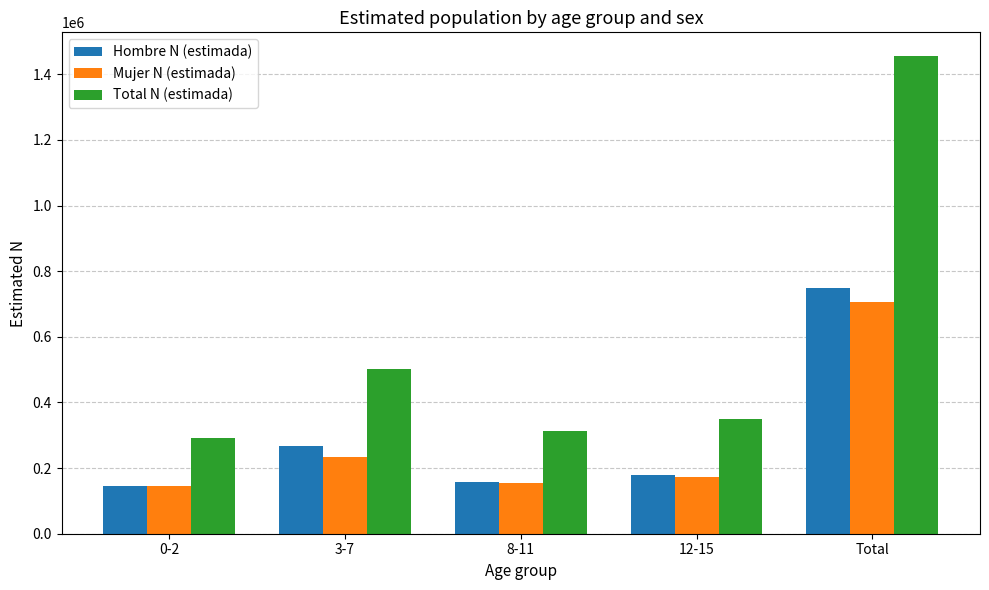

Are the bars grouped side by side (vs. stacked)?

Yes